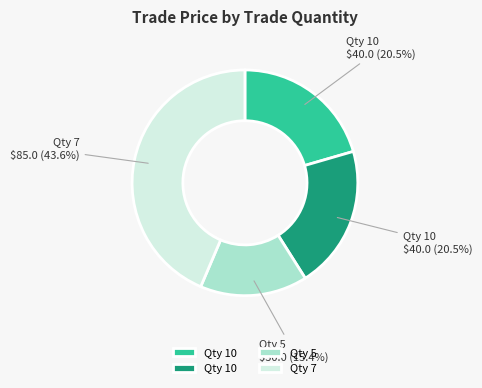

Is there a majority slice in this chart?

No